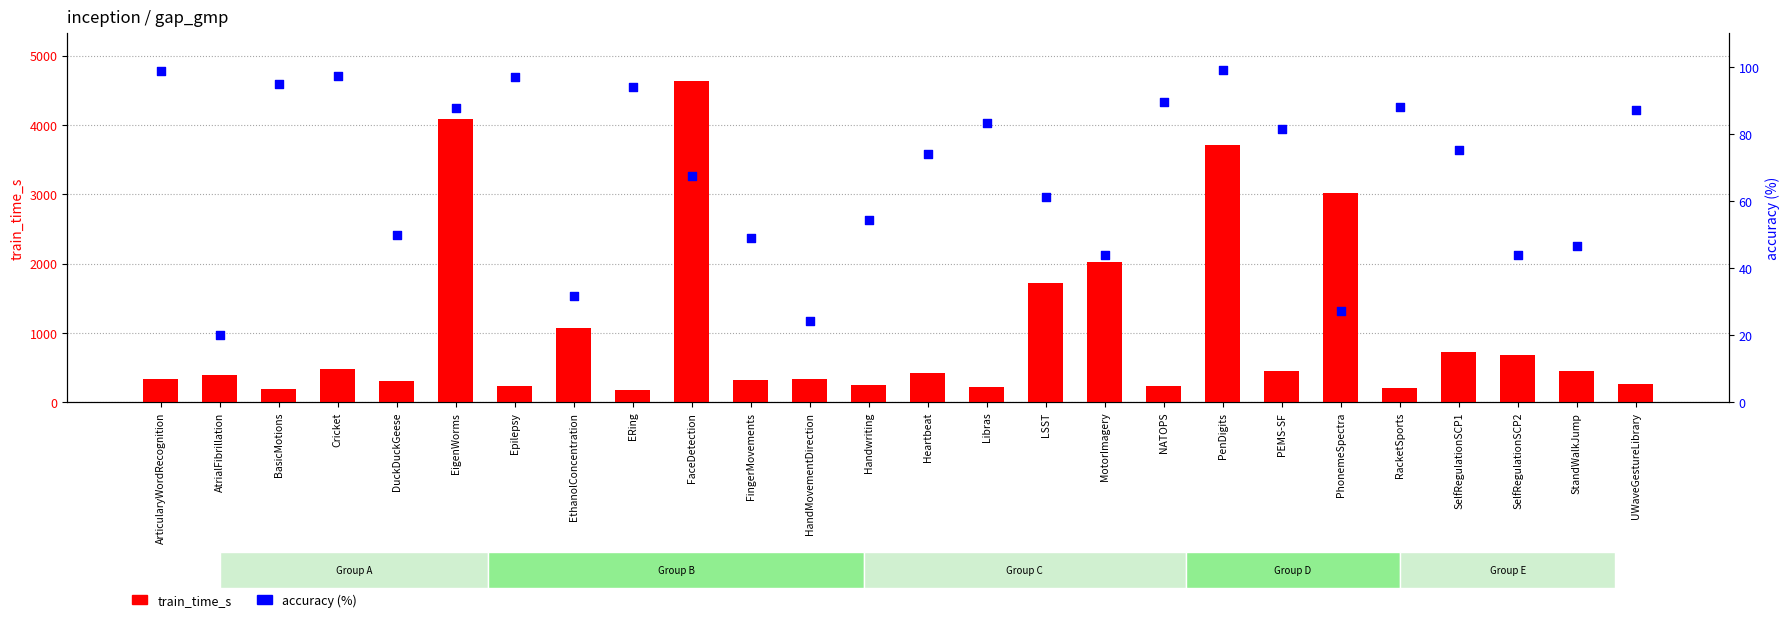

What are all the series names shown in the legend?

train_time_s, accuracy (%)